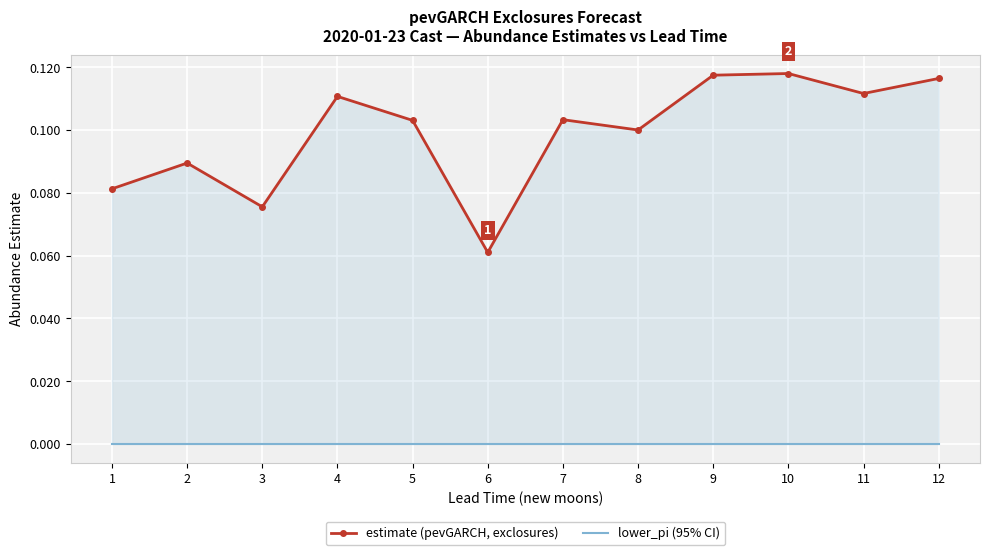

How many lines are shown in the chart?

2